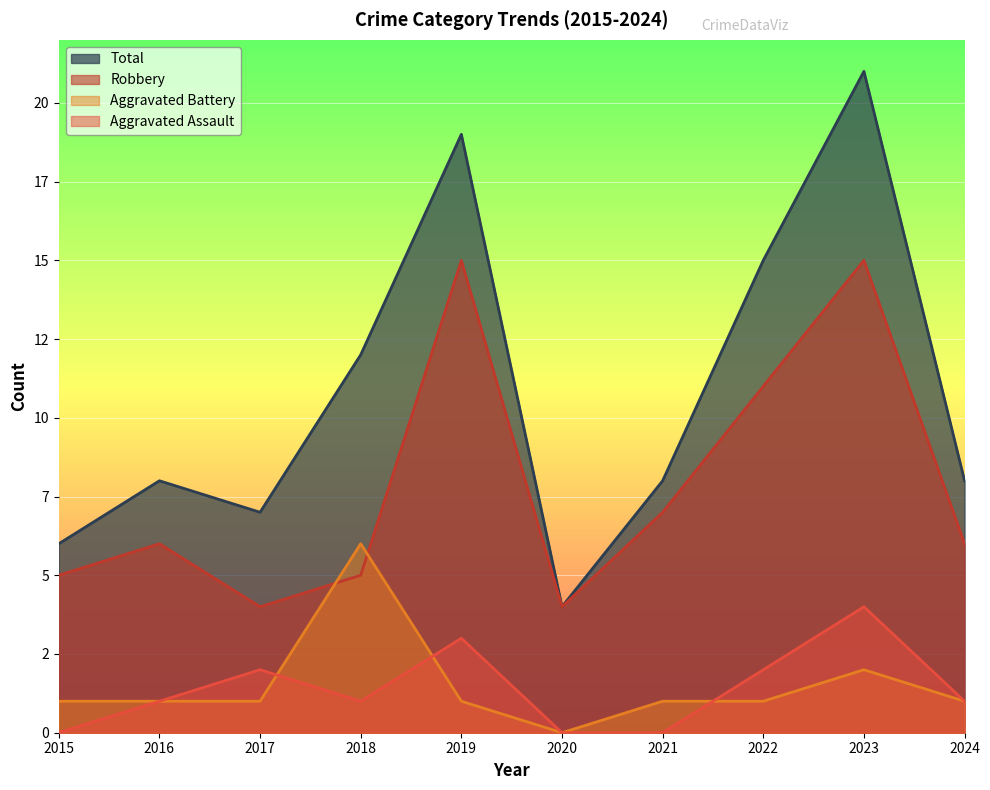

At which label is Aggravated Battery closest to 3?

2023